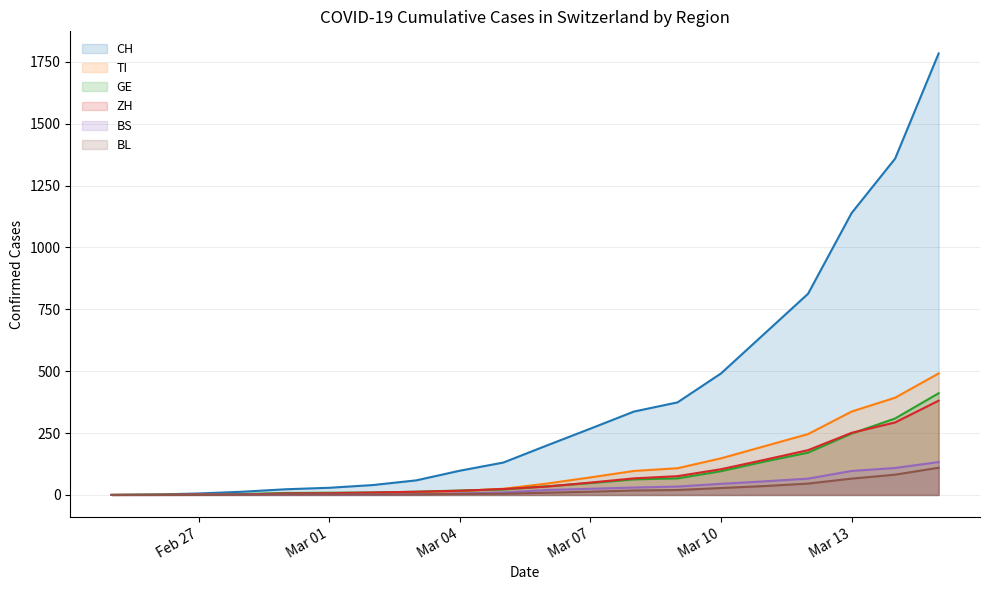

Which label corresponds to the smallest value in the chart?

2020-02-25